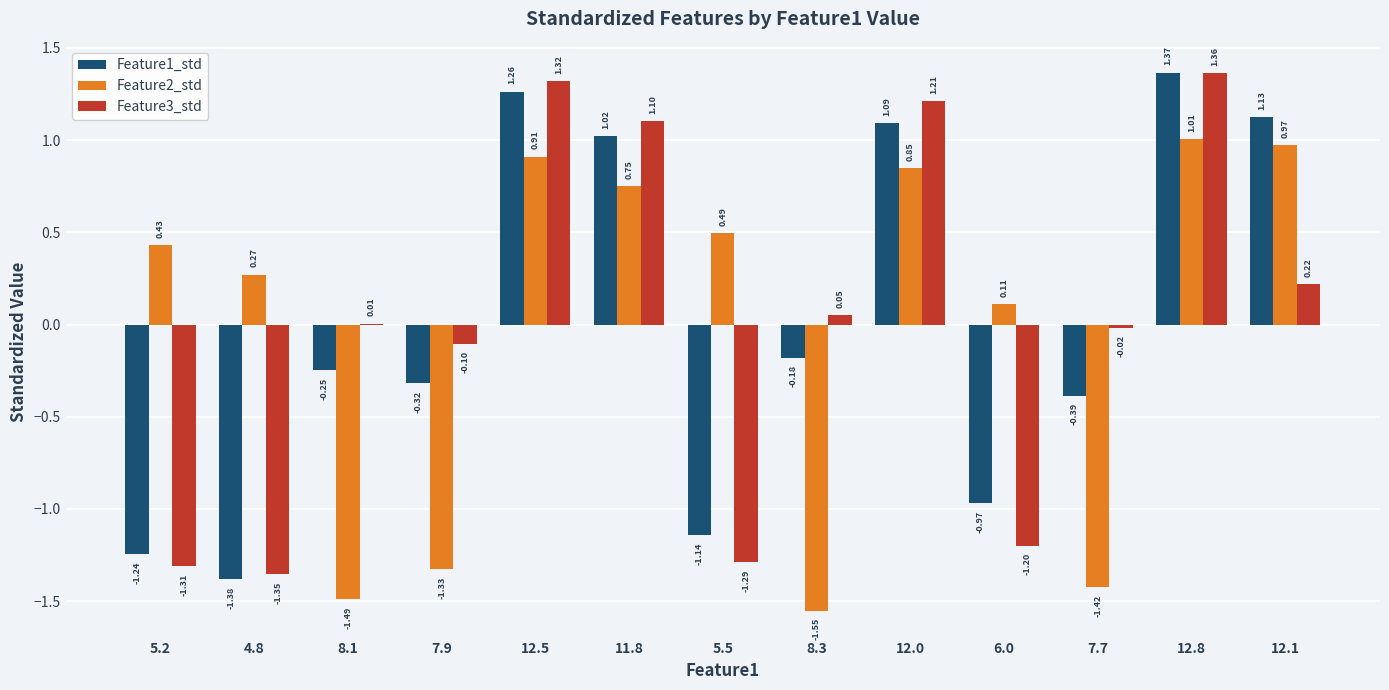

Which series has the largest range (max minus min)?

Feature1_std